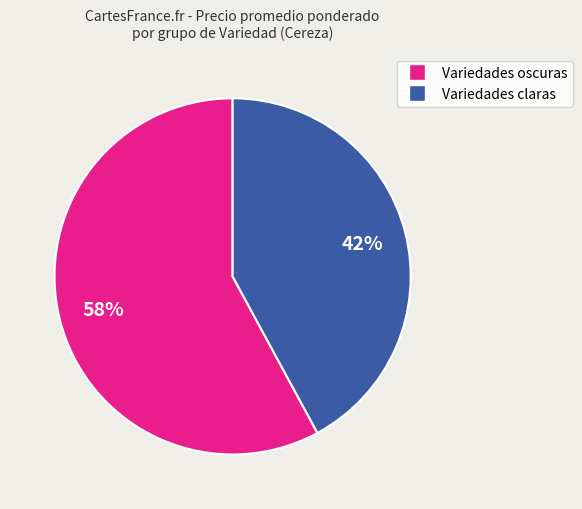

Is there a majority slice in this chart?

Yes